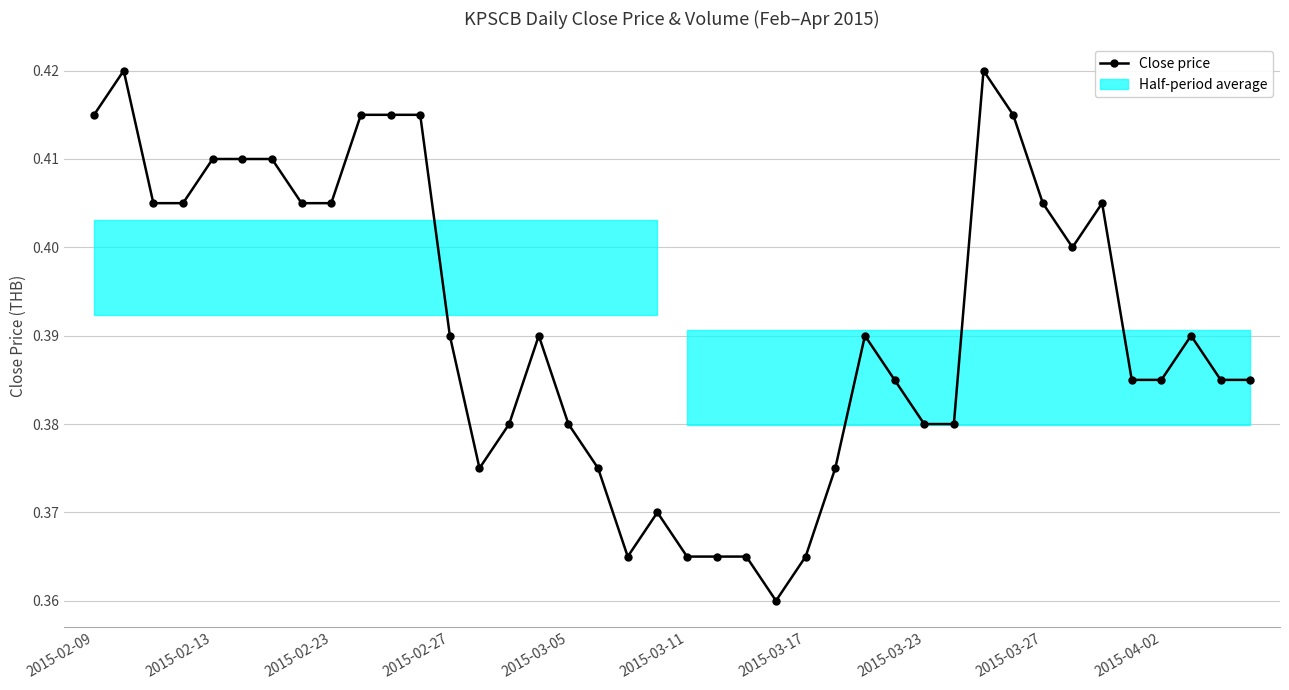

How many lines are shown in the chart?

1